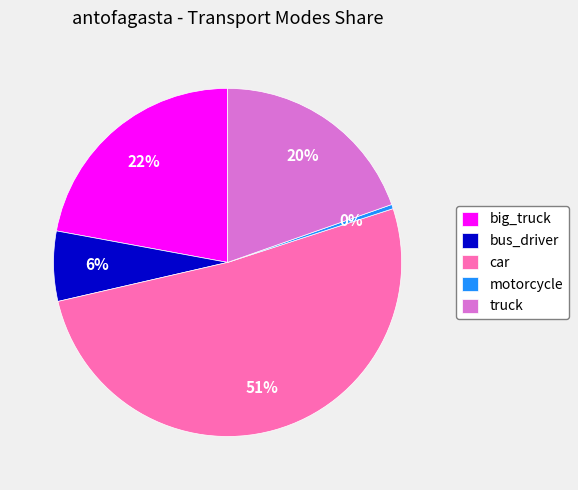

What is the ratio of the value at big_truck to the value at car?

0.4